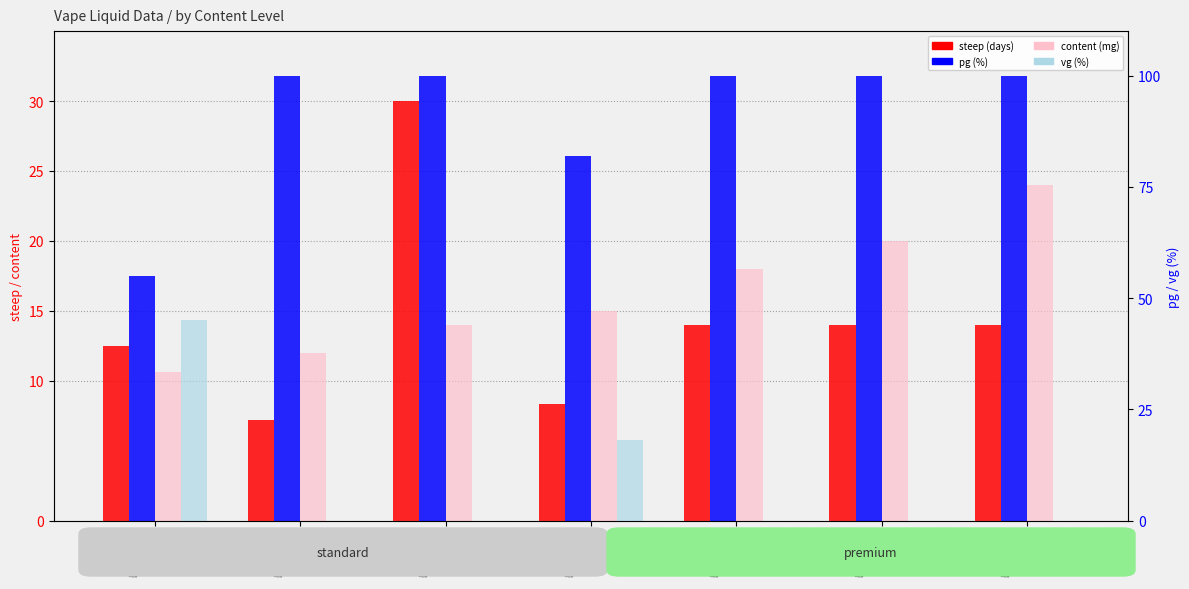

What is the lowest value of the steep series?

7.2